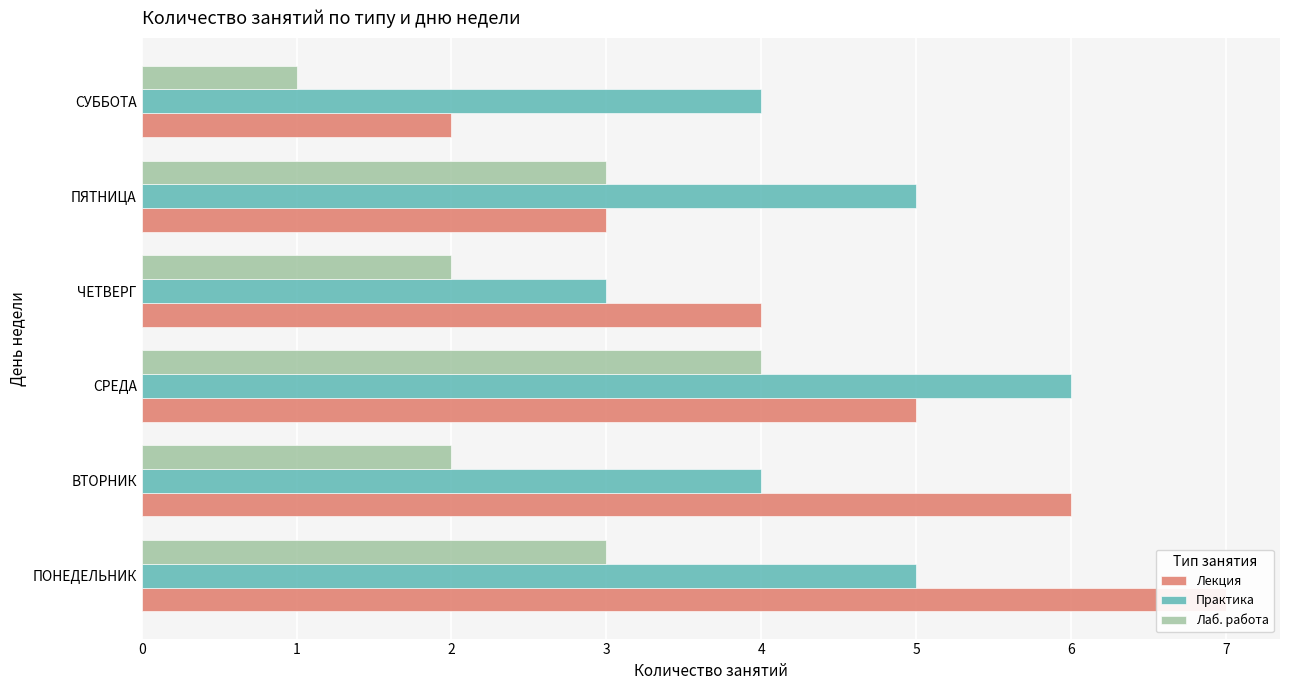

The value of Практика at ПЯТНИЦА is 1. True or false?

False